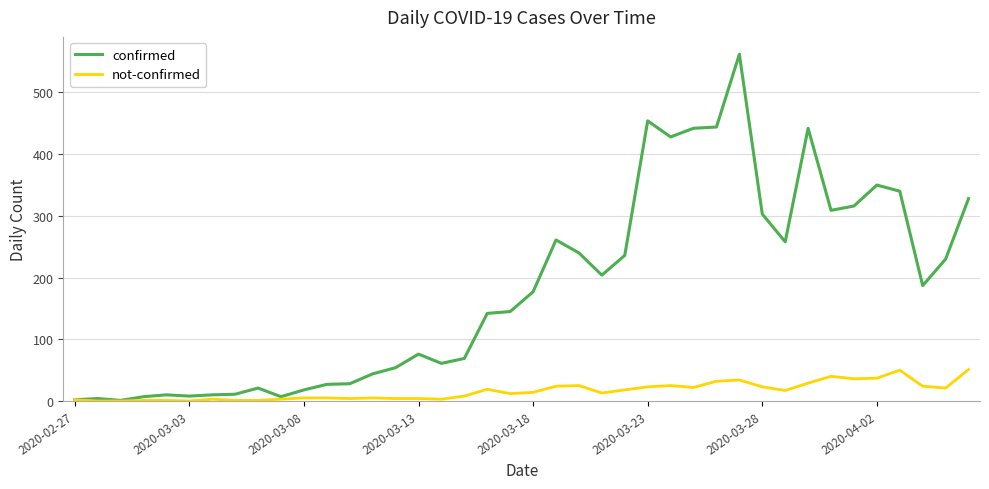

Which series has the widest spread of values?

confirmed